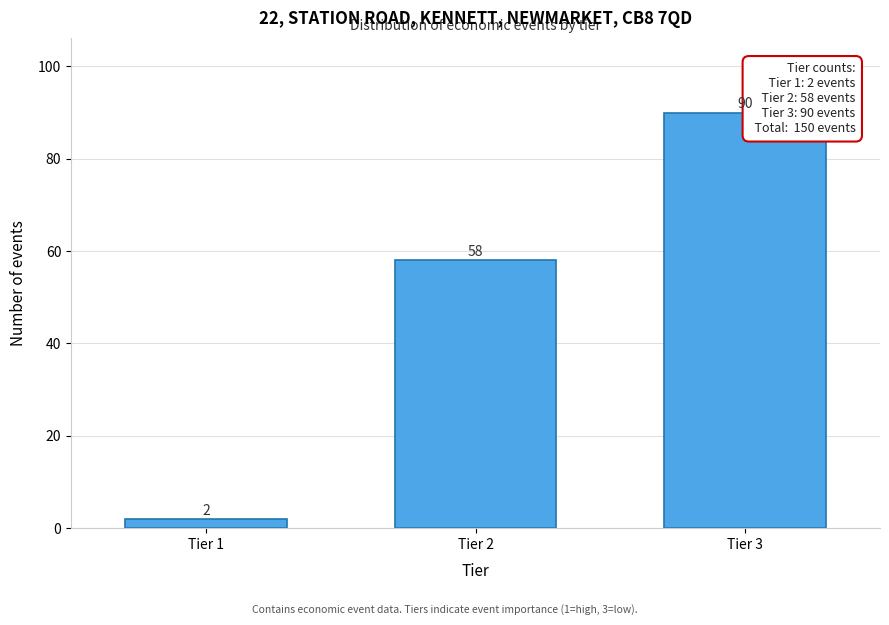

Reading left to right, what are all the values shown in this chart?

2	58	90